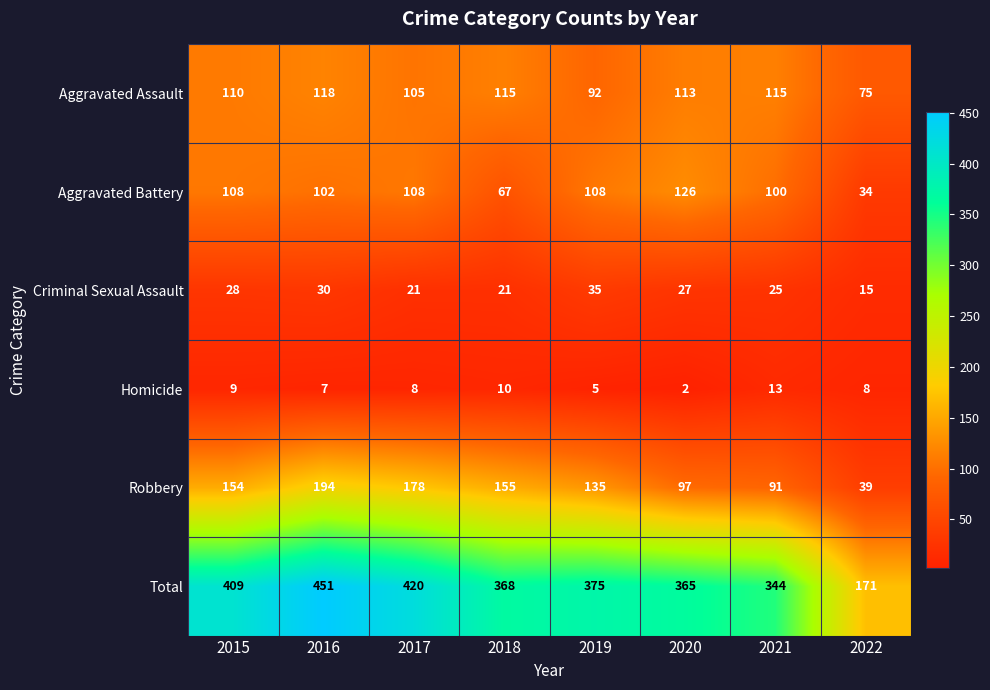

At 2019, list the series in order from smallest to largest.

Homicide, Criminal Sexual Assault, Aggravated Assault, Aggravated Battery, Robbery, Total